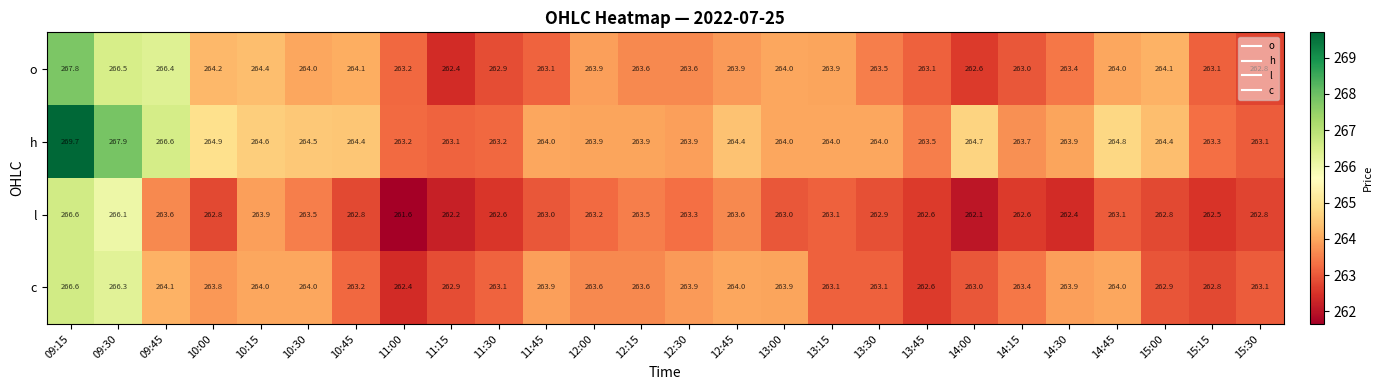

At how many categories does at least one series exceed 263?

26